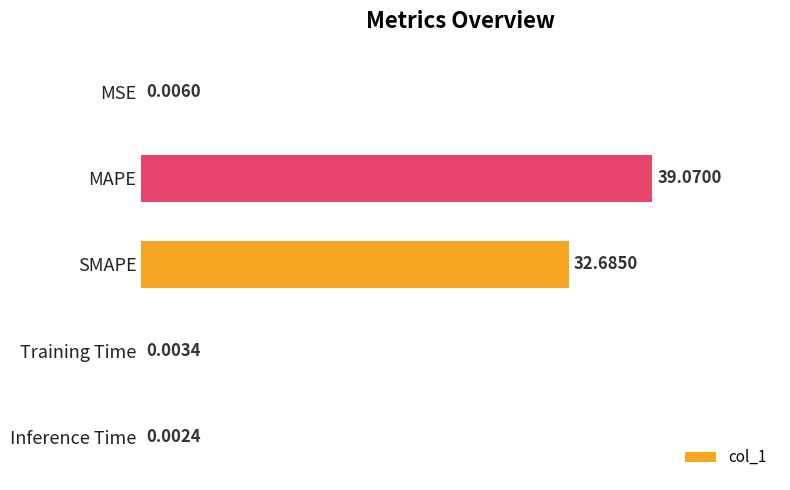

What is the sum of the values at SMAPE and Inference Time?

32.7